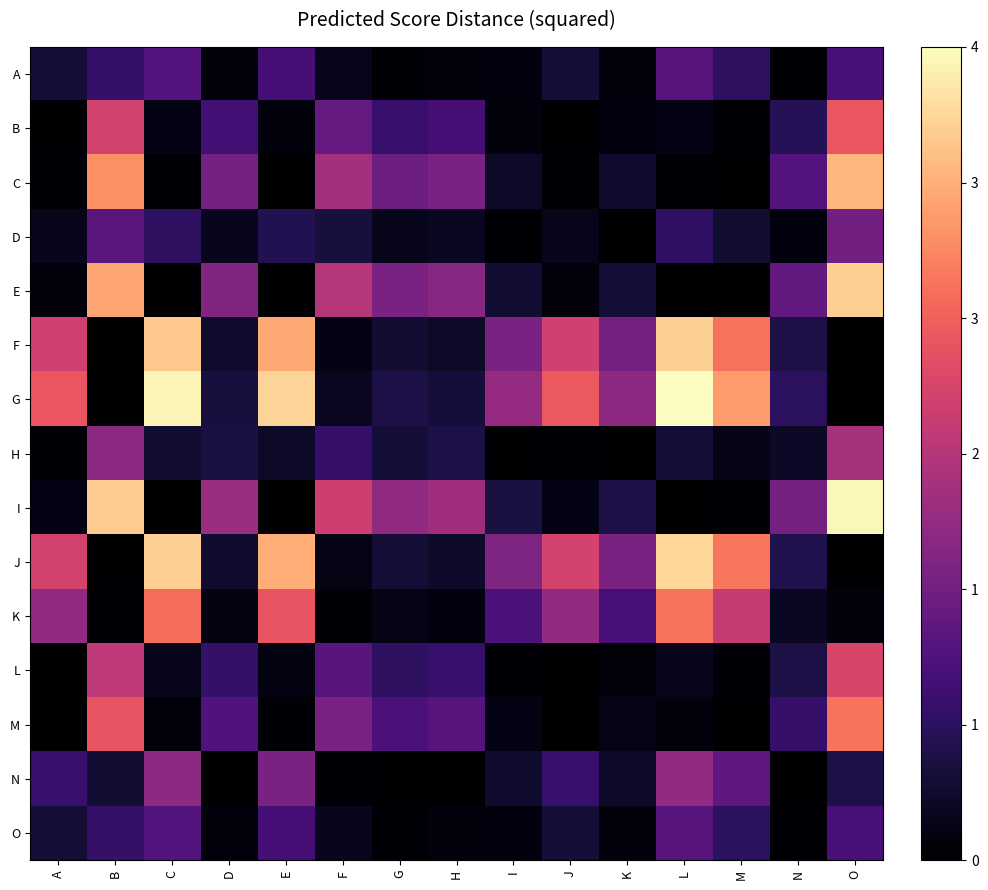

Reading left to right, extract all data points from this chart.

A: A=0.4	B=0.7	C=1.0	D=0.1	E=0.9	F=0.2	G=0.1	H=0.1	I=0.1	J=0.4	K=0.1	L=1.1	M=0.7	N=0.0	O=0.9
B: A=0.0	B=2.2	C=0.1	D=0.8	E=0.1	F=1.2	G=0.8	H=0.9	I=0.1	J=0.0	K=0.1	L=0.2	M=0.0	N=0.6	O=2.5
C: A=0.1	B=3.0	C=0.0	D=1.3	E=0.0	F=1.8	G=1.3	H=1.4	I=0.3	J=0.1	K=0.3	L=0.0	M=0.0	N=1.0	O=3.3
D: A=0.2	B=1.1	C=0.7	D=0.2	E=0.6	F=0.4	G=0.2	H=0.2	I=0.0	J=0.2	K=0.0	L=0.7	M=0.4	N=0.1	O=1.3
E: A=0.1	B=3.2	C=0.0	D=1.5	E=0.0	F=1.9	G=1.4	H=1.5	I=0.4	J=0.1	K=0.4	L=0.0	M=0.0	N=1.2	O=3.5
F: A=2.2	B=0.0	C=3.5	D=0.3	E=3.2	F=0.2	G=0.4	H=0.3	I=1.4	J=2.2	K=1.3	L=3.5	M=2.8	N=0.5	O=0.0
G: A=2.5	B=0.0	C=3.8	D=0.4	E=3.6	F=0.2	G=0.5	H=0.4	I=1.6	J=2.5	K=1.6	L=3.9	M=3.1	N=0.7	O=0.0
H: A=0.1	B=1.6	C=0.4	D=0.5	E=0.3	F=0.7	G=0.4	H=0.5	I=0.0	J=0.1	K=0.0	L=0.4	M=0.2	N=0.3	O=1.8
I: A=0.1	B=3.5	C=0.0	D=1.7	E=0.0	F=2.2	G=1.6	H=1.7	I=0.5	J=0.1	K=0.5	L=0.0	M=0.0	N=1.3	O=3.8
J: A=2.2	B=0.0	C=3.5	D=0.3	E=3.2	F=0.2	G=0.4	H=0.3	I=1.4	J=2.3	K=1.4	L=3.6	M=2.8	N=0.5	O=0.0
K: A=1.6	B=0.0	C=2.7	D=0.1	E=2.5	F=0.0	G=0.2	H=0.1	I=0.9	J=1.6	K=0.9	L=2.8	M=2.1	N=0.2	O=0.1
L: A=0.0	B=2.0	C=0.2	D=0.7	E=0.1	F=1.1	G=0.7	H=0.8	I=0.1	J=0.0	K=0.1	L=0.2	M=0.1	N=0.5	O=2.3
M: A=0.0	B=2.5	C=0.1	D=1.0	E=0.0	F=1.4	G=0.9	H=1.0	I=0.2	J=0.0	K=0.2	L=0.1	M=0.0	N=0.7	O=2.8
N: A=0.8	B=0.4	C=1.6	D=0.0	E=1.4	F=0.0	G=0.0	H=0.0	I=0.3	J=0.8	K=0.3	L=1.6	M=1.1	N=0.0	O=0.5
O: A=0.4	B=0.7	C=1.0	D=0.1	E=0.9	F=0.2	G=0.1	H=0.1	I=0.1	J=0.4	K=0.1	L=1.0	M=0.7	N=0.0	O=0.9